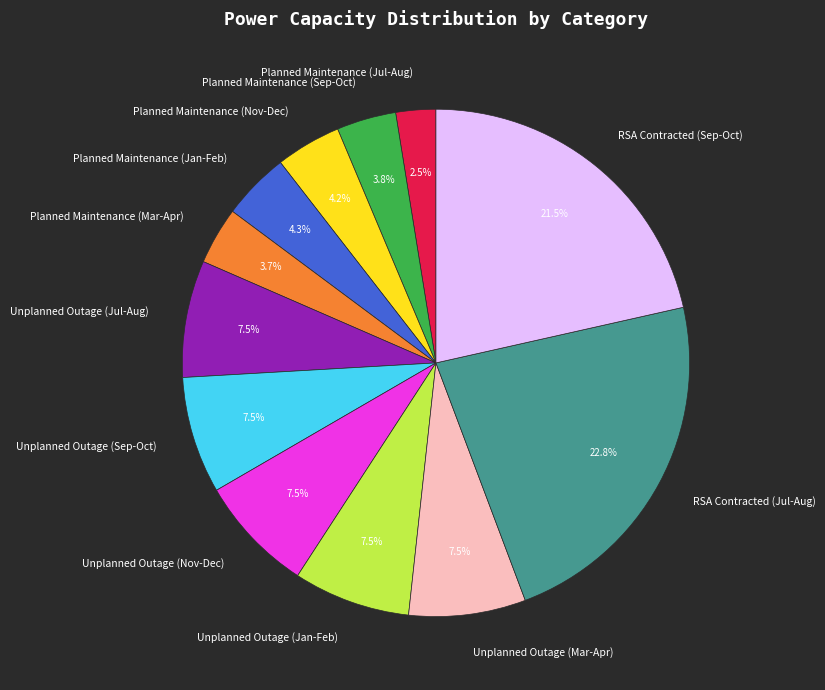

Which slice is the smallest?

Planned Maintenance (Jul-Aug)